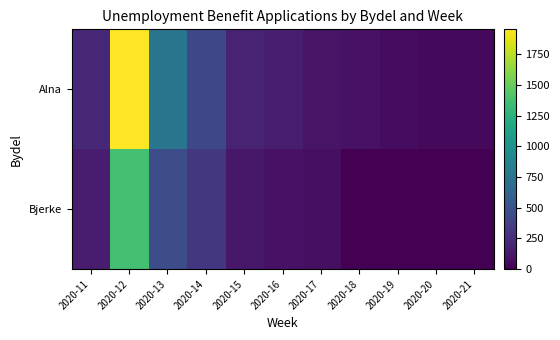

Which has a higher value, 2020-14 or 2020-19?

2020-14